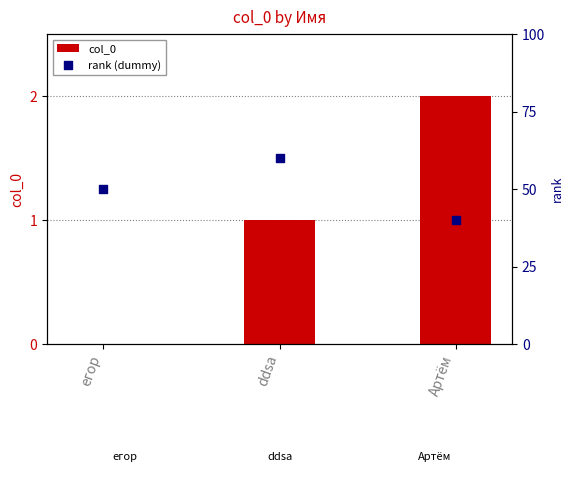

What are all the series names shown in the legend?

col_0, rank (dummy)